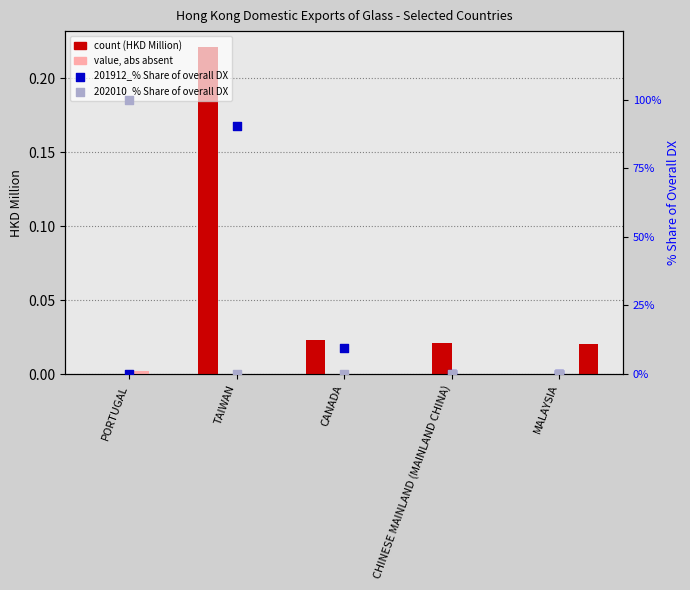

What is the total value across all series at CANADA?

9.5